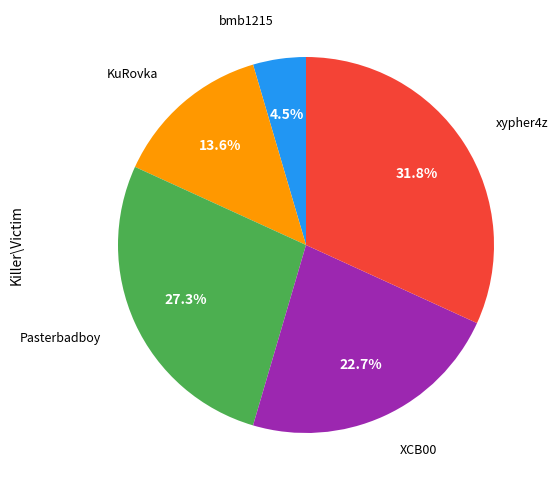

Count the number of slices in the pie.

5